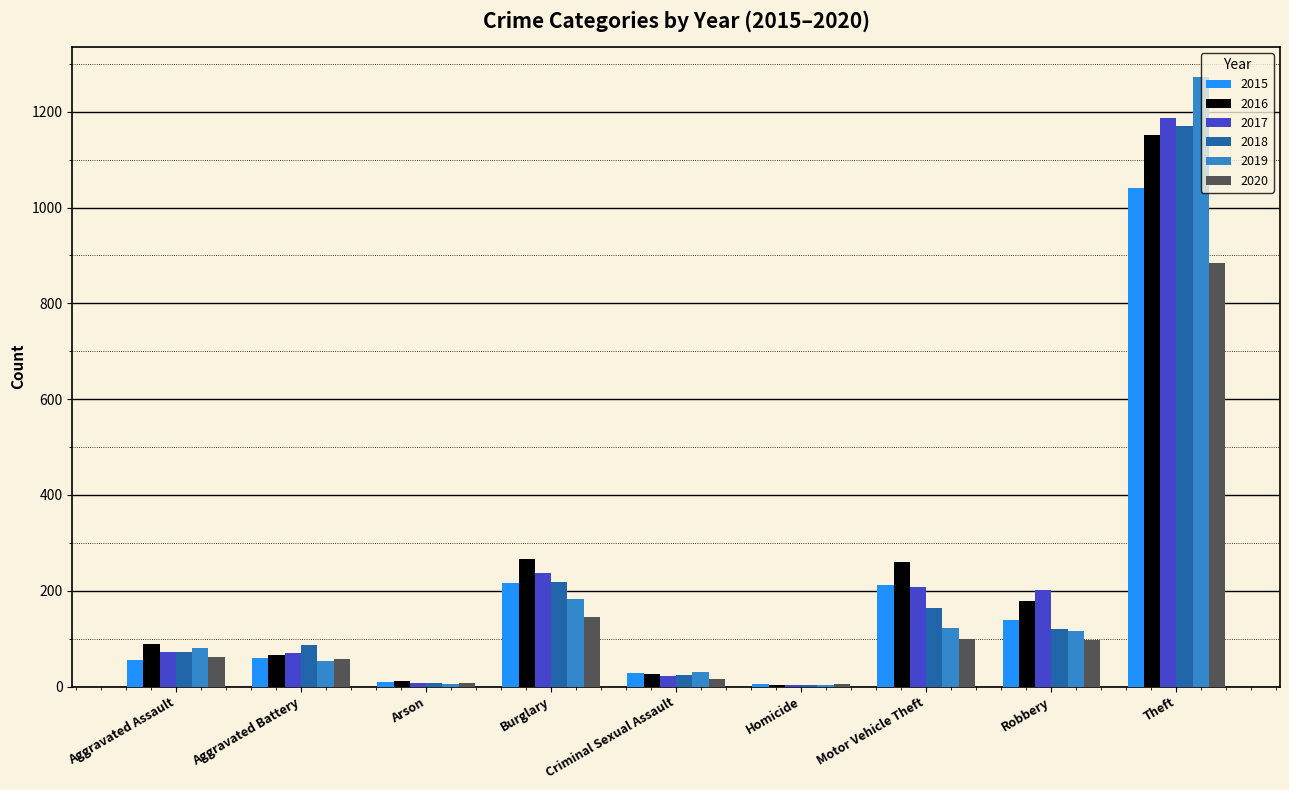

What is the sum of the 2016 values at Burglary and Motor Vehicle Theft?

525